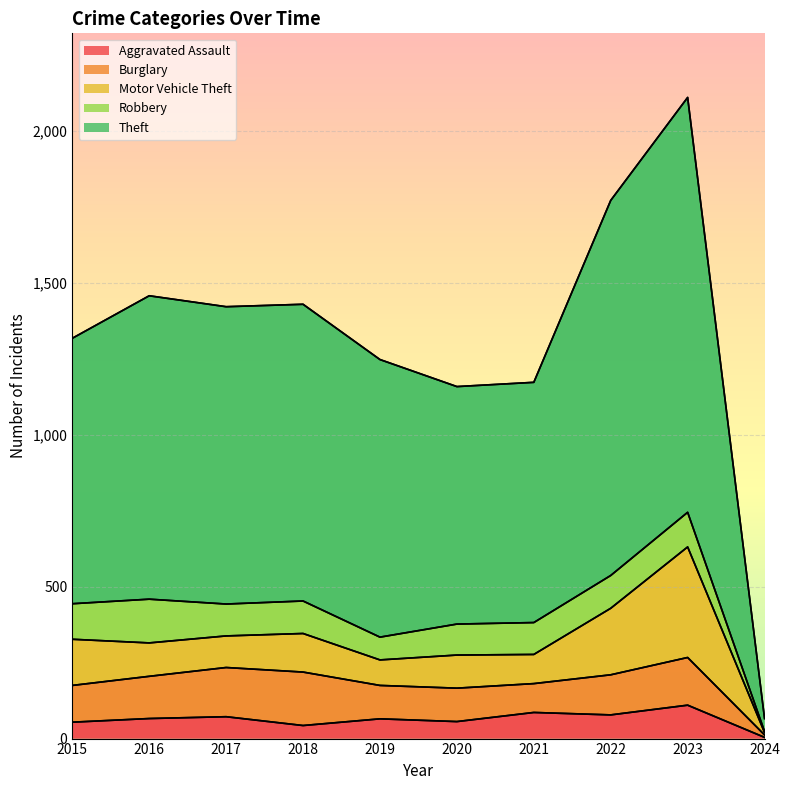

Reading right to left, transcribe all the data shown in this chart.

Aggravated Assault: 4	110	78	86	56	65	43	72	66	54
Burglary: 8	157	132	95	110	110	176	162	139	121
Motor Vehicle Theft: 8	364	219	96	109	84	127	104	110	152
Robbery: 3	114	108	105	102	75	107	105	144	117
Theft: 43	1366	1235	791	782	914	977	979	999	874